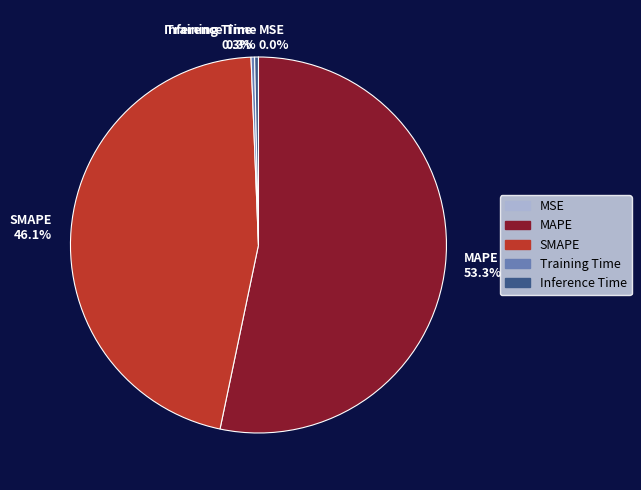

Combined, what portion of the pie is SMAPE and Training Time?

46.4%